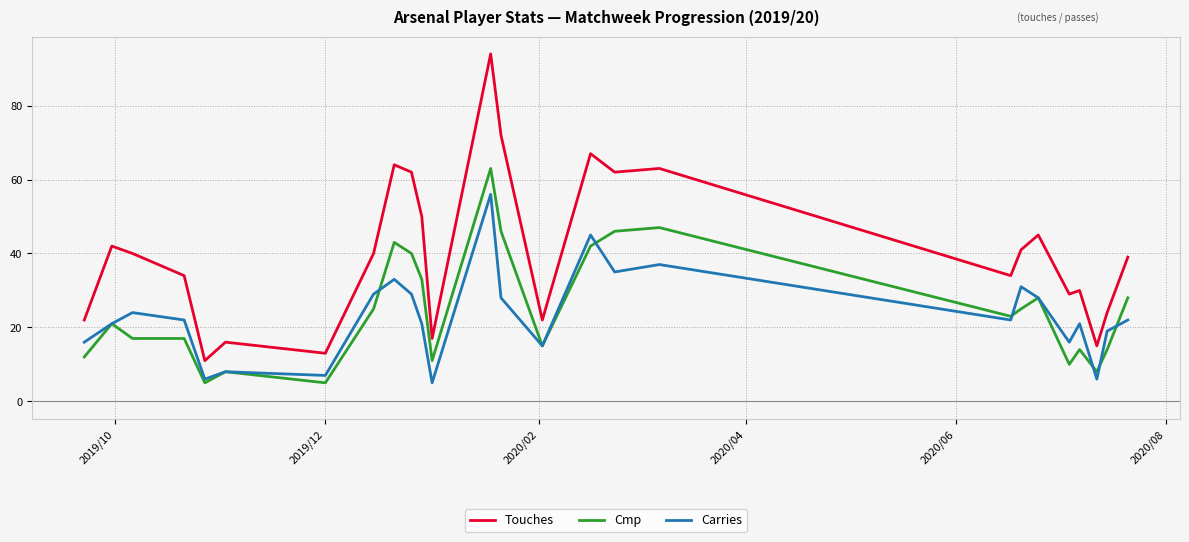

Which series has the largest total across all categories?

Touches